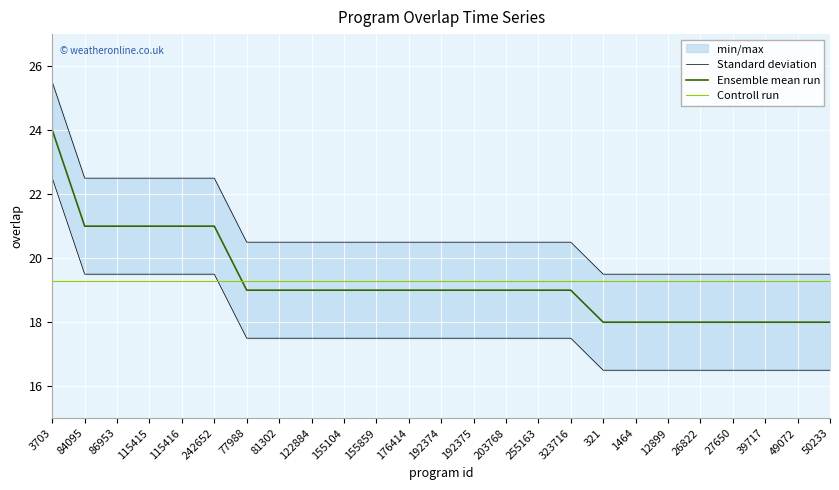

True or false: Ensemble mean run and Controll run intersect in this chart.

True